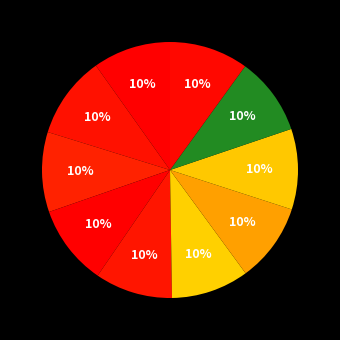

Does any single category account for the majority?

No